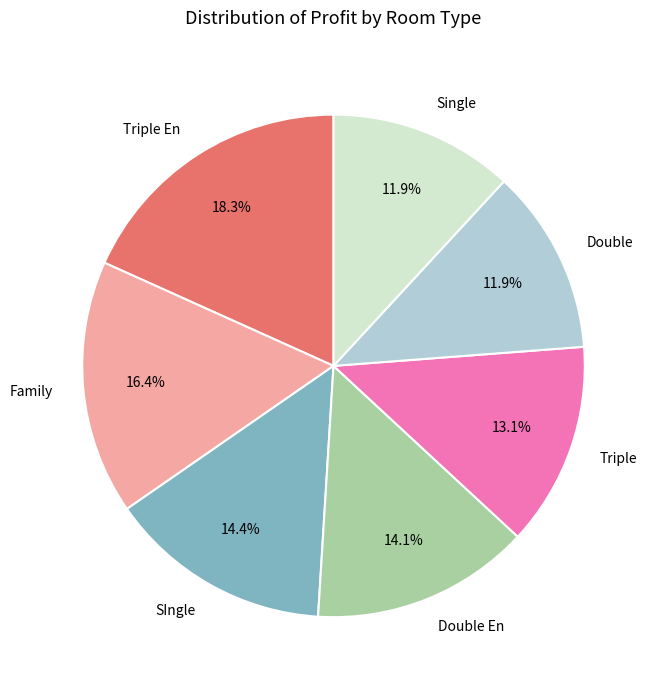

What is the total percentage of Single and Triple?

25.0%